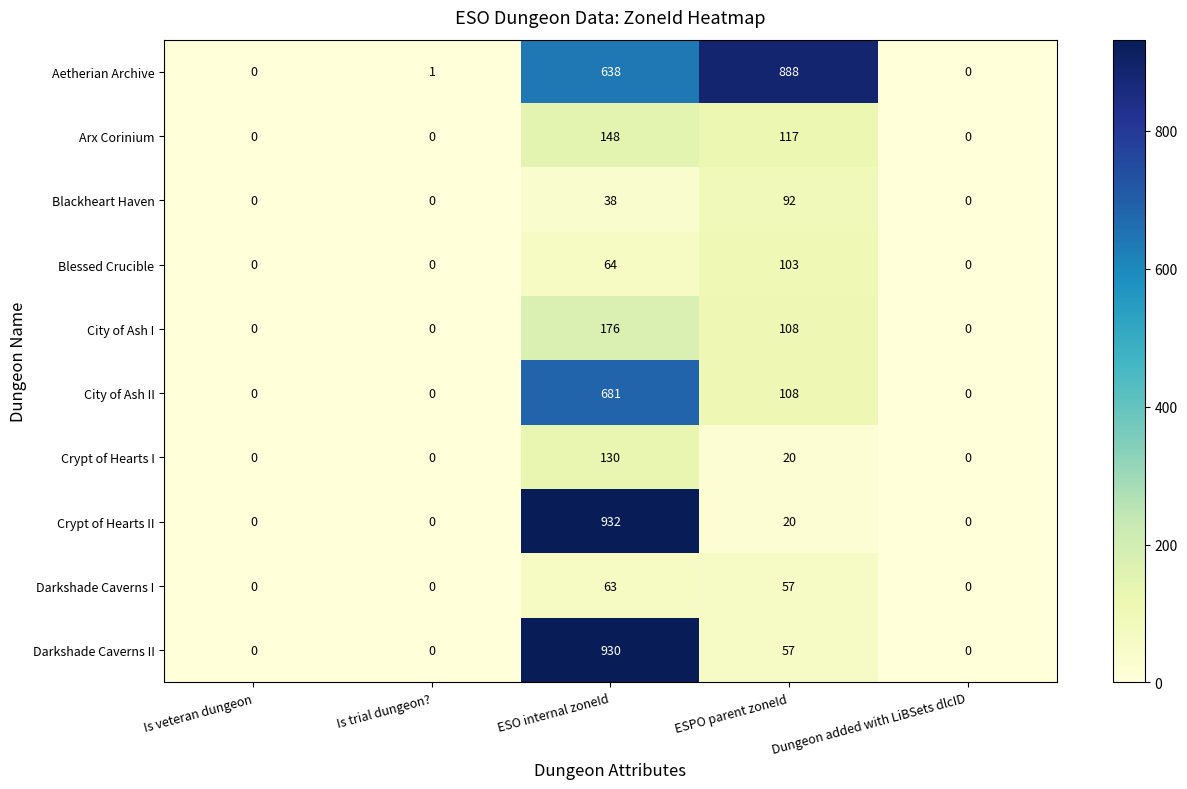

At which category is the sum across all series the highest?

ESO internal zoneId